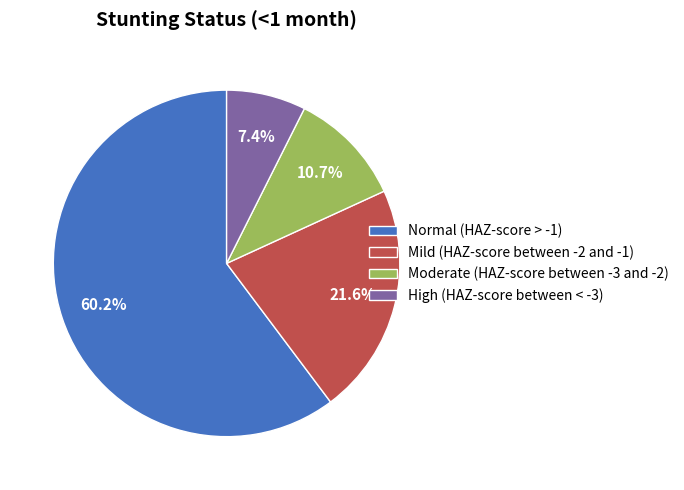

Between High (HAZ-score between < -3) and Moderate (HAZ-score between -3 and -2), which is larger?

Moderate (HAZ-score between -3 and -2)